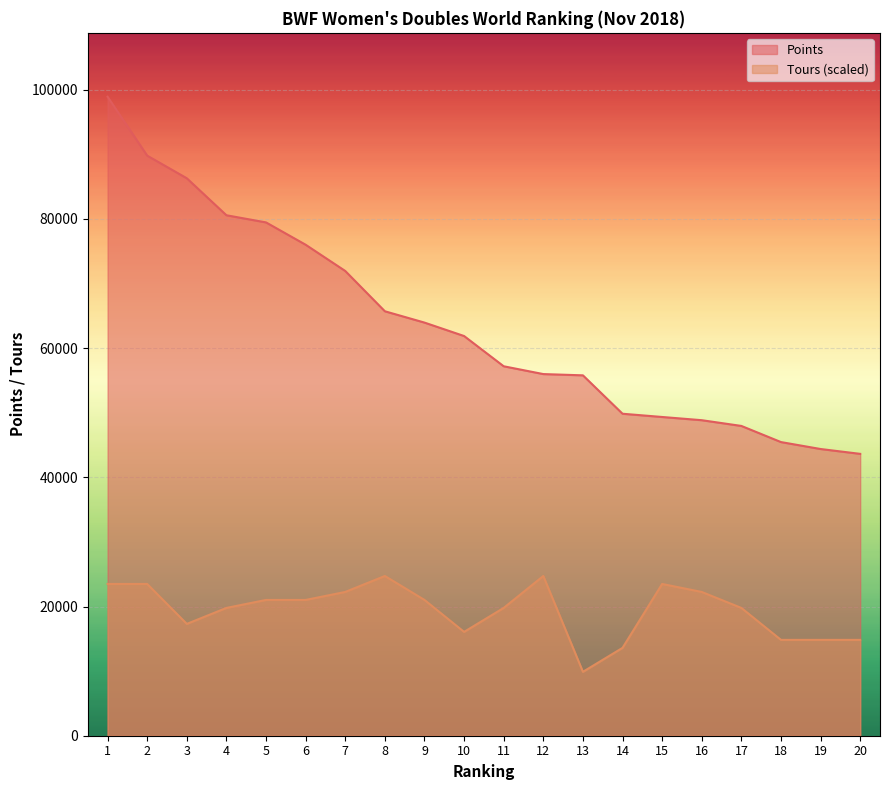

What is the average value of the Tours series?

19410.7